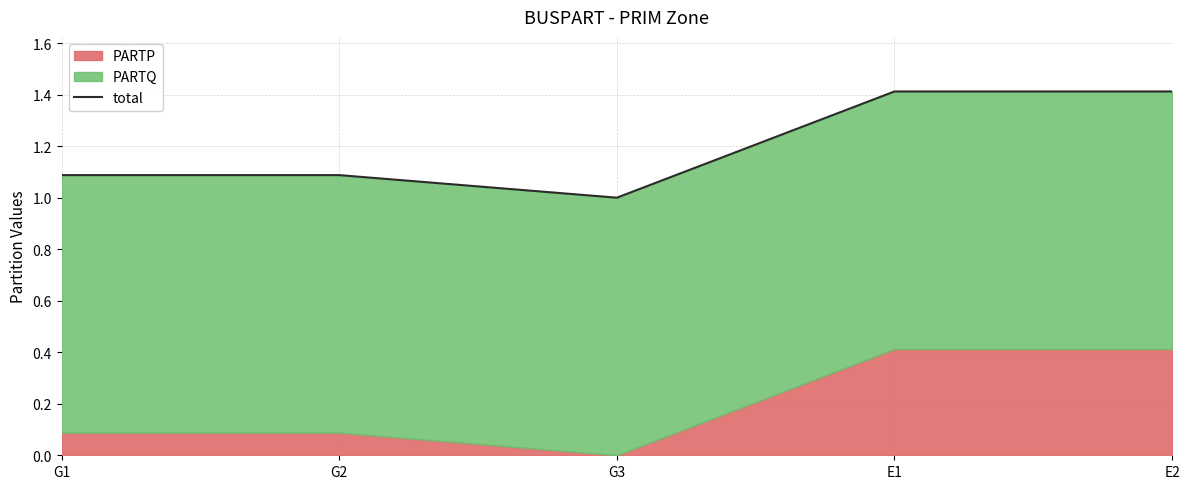

What is the value of the 5th point from the left?

1.4